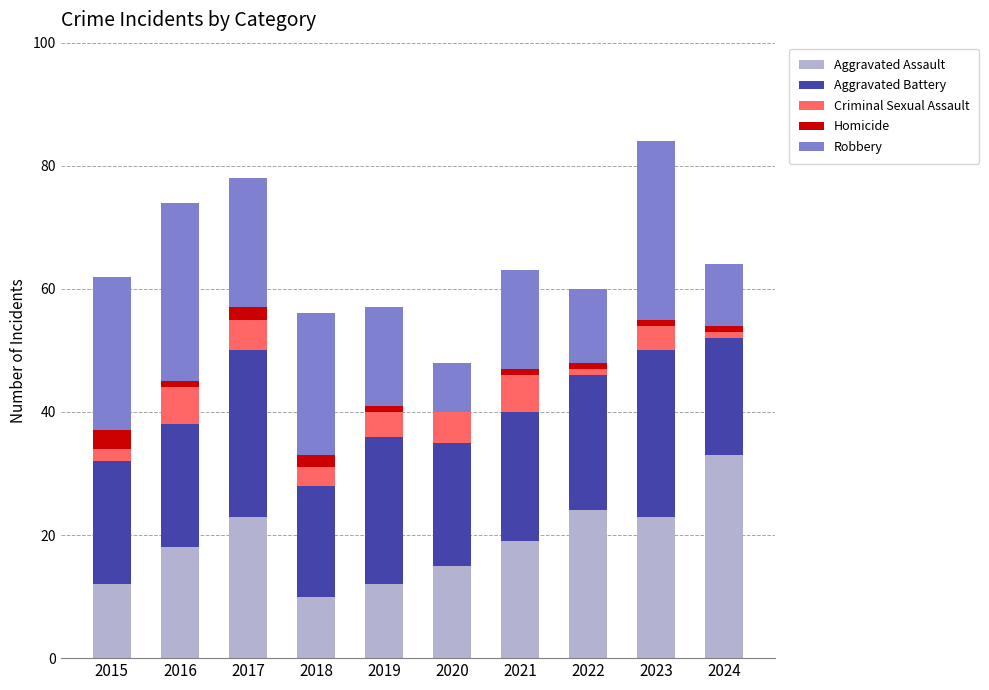

How many distinct data groups are displayed?

5